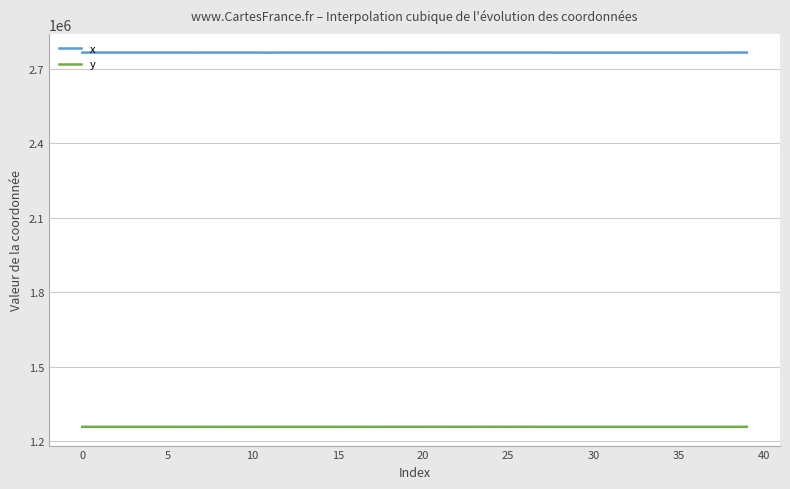

At how many categories does at least one series exceed 1959619?

40